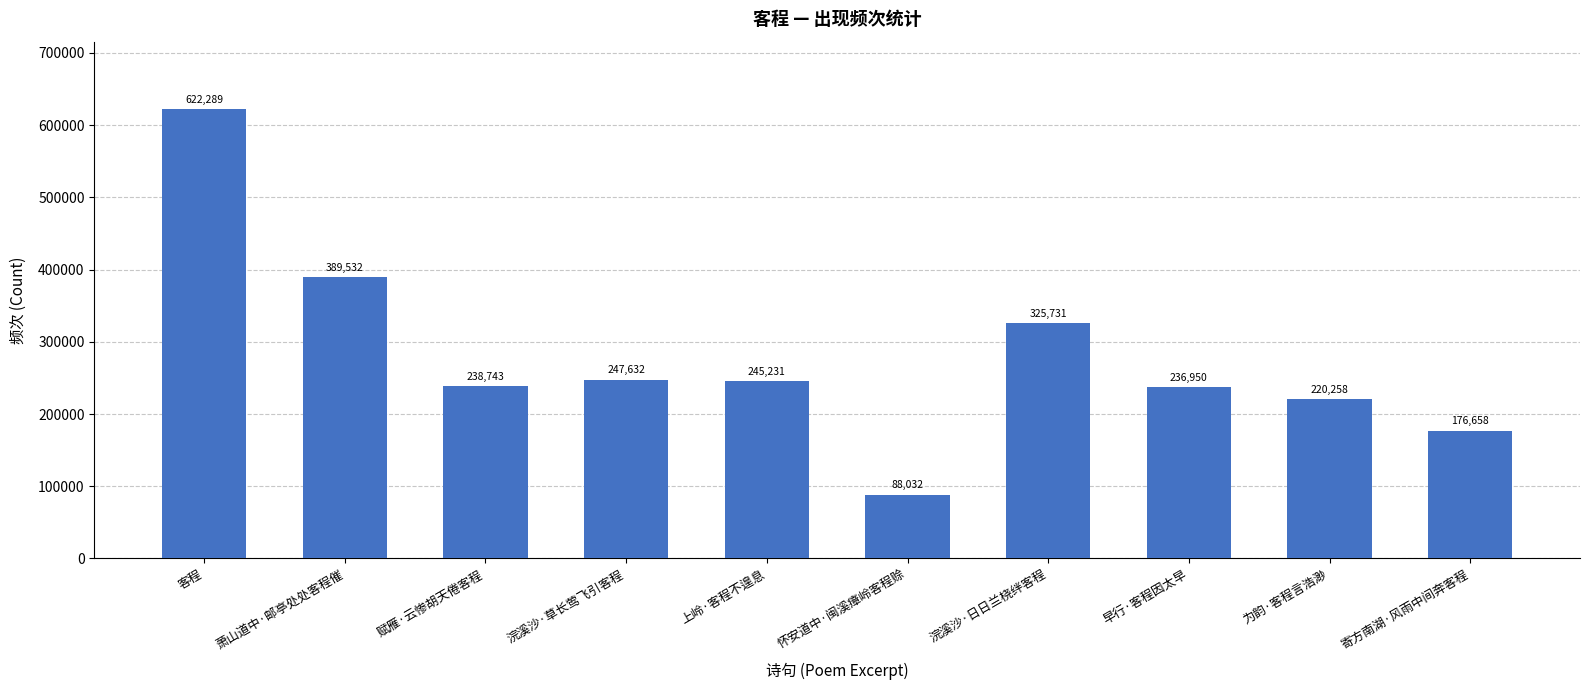

What is the sum of the values at 怀安道中·闽溪瘴岭客程赊 and 为韵·客程言浩渺?

308290